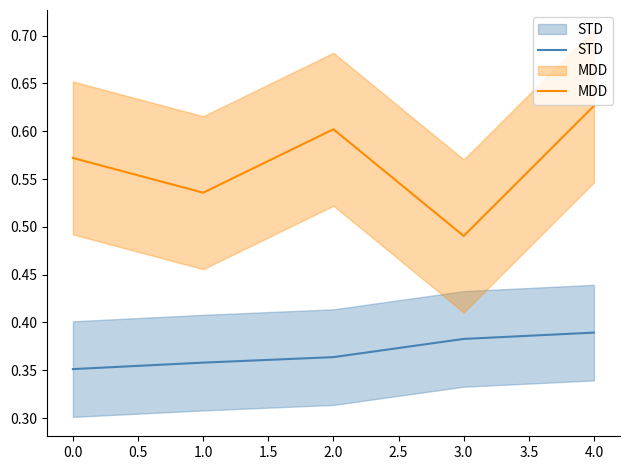

True or false: STD has more than 1 interior local peaks.

False